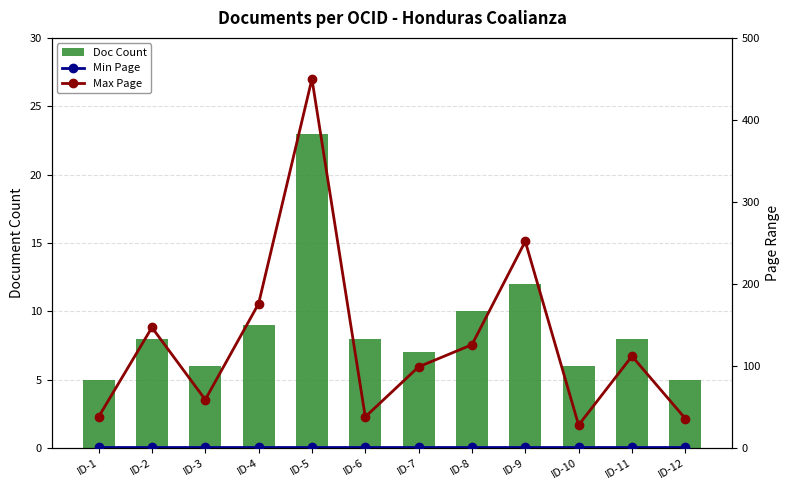

At which label is Max Page closest to 239?

ID-9